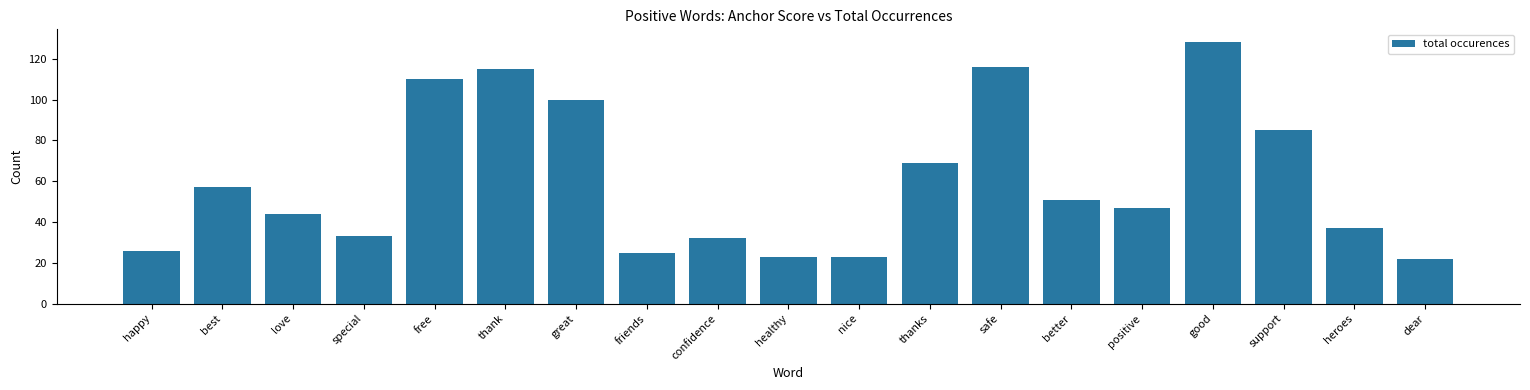

True or false: the data shows 14 at nice.

False